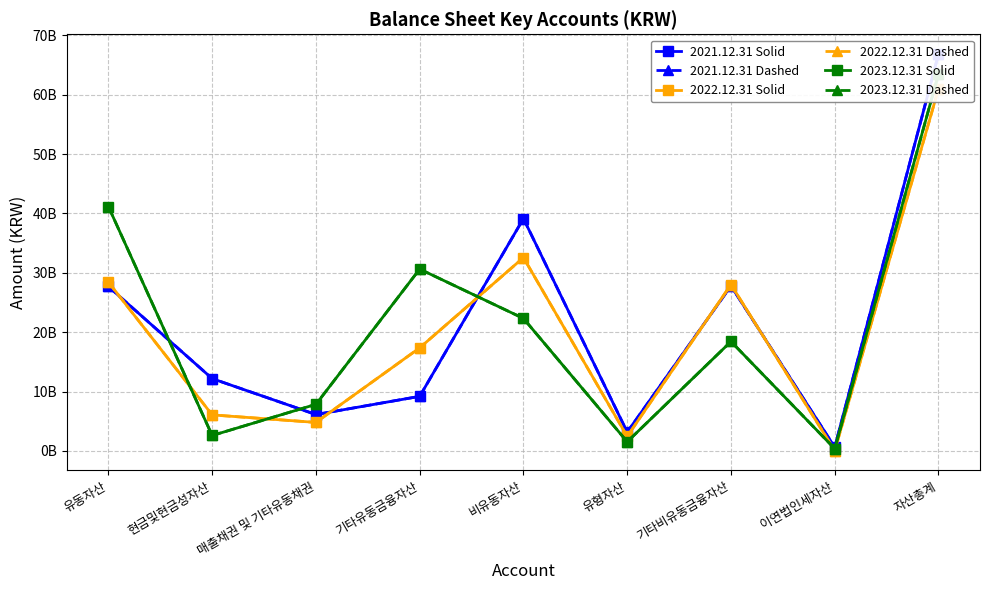

What is the label of the 7th point from the left?

기타비유동금융자산